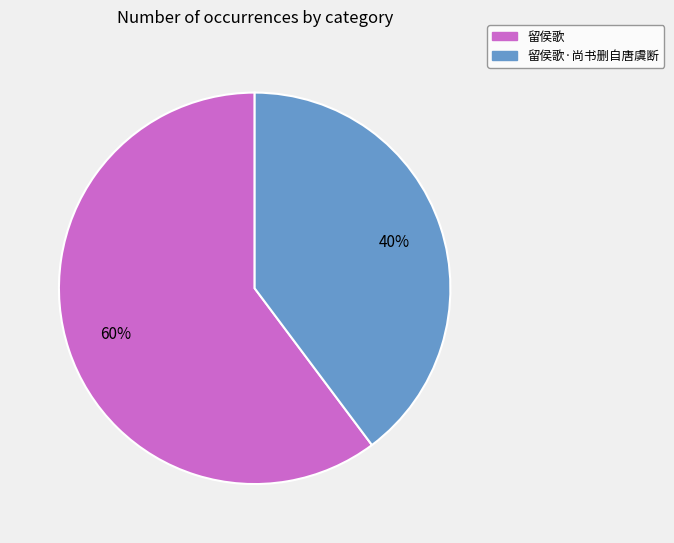

Combined, do 留侯歌 and 留侯歌·尚书删自唐虞断 account for over 50%?

Yes